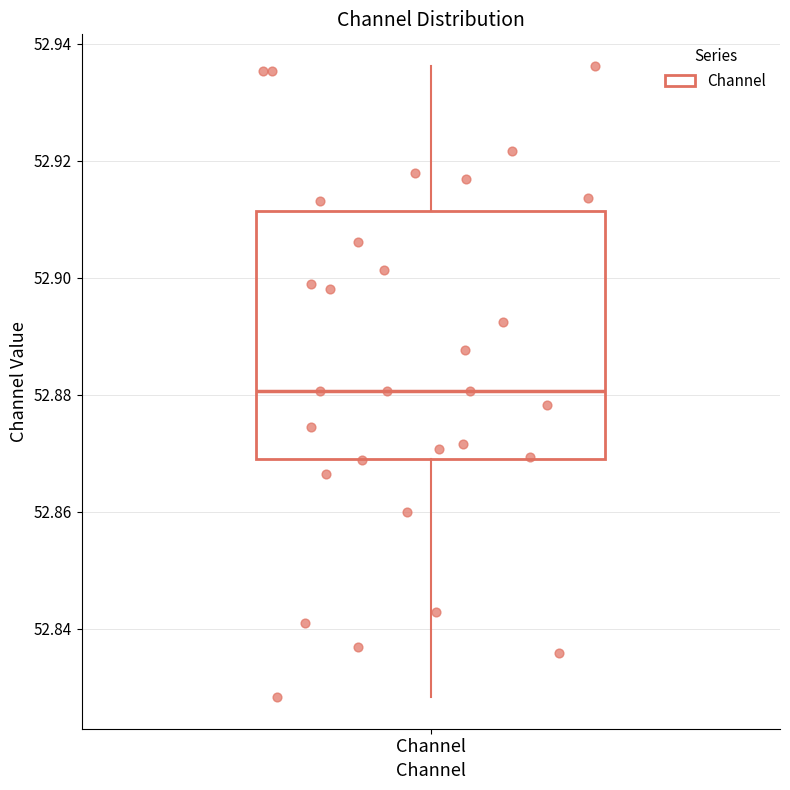

Transcribe this box plot: give where the median line is, the range the box spans, and where the two whiskers end, as read against the y-axis. The values are not printed on the chart, so give them approximately, as read against the axis.

median 52.880, box 52.868 to 52.912, whiskers 52.828 to 52.936